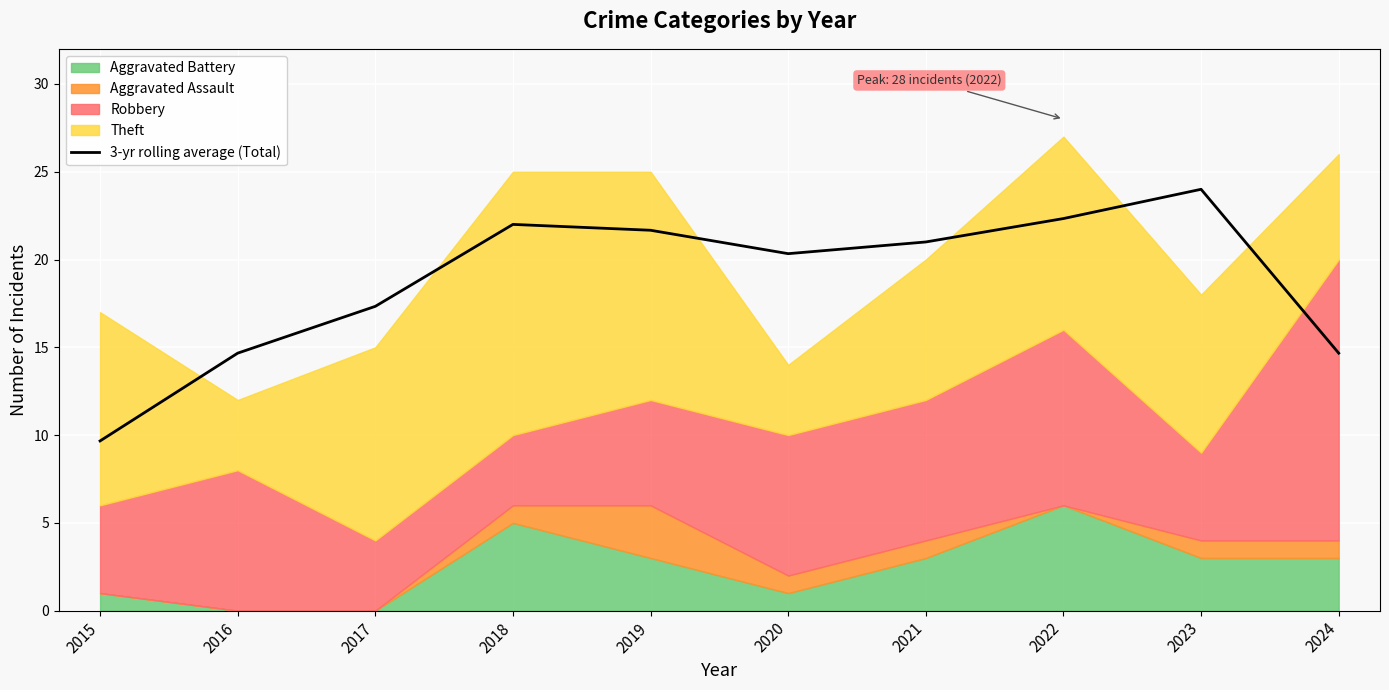

Rank the categories by value from highest to lowest.

2023, 2022, 2018, 2019, 2021, 2020, 2017, 2016, 2024, 2015